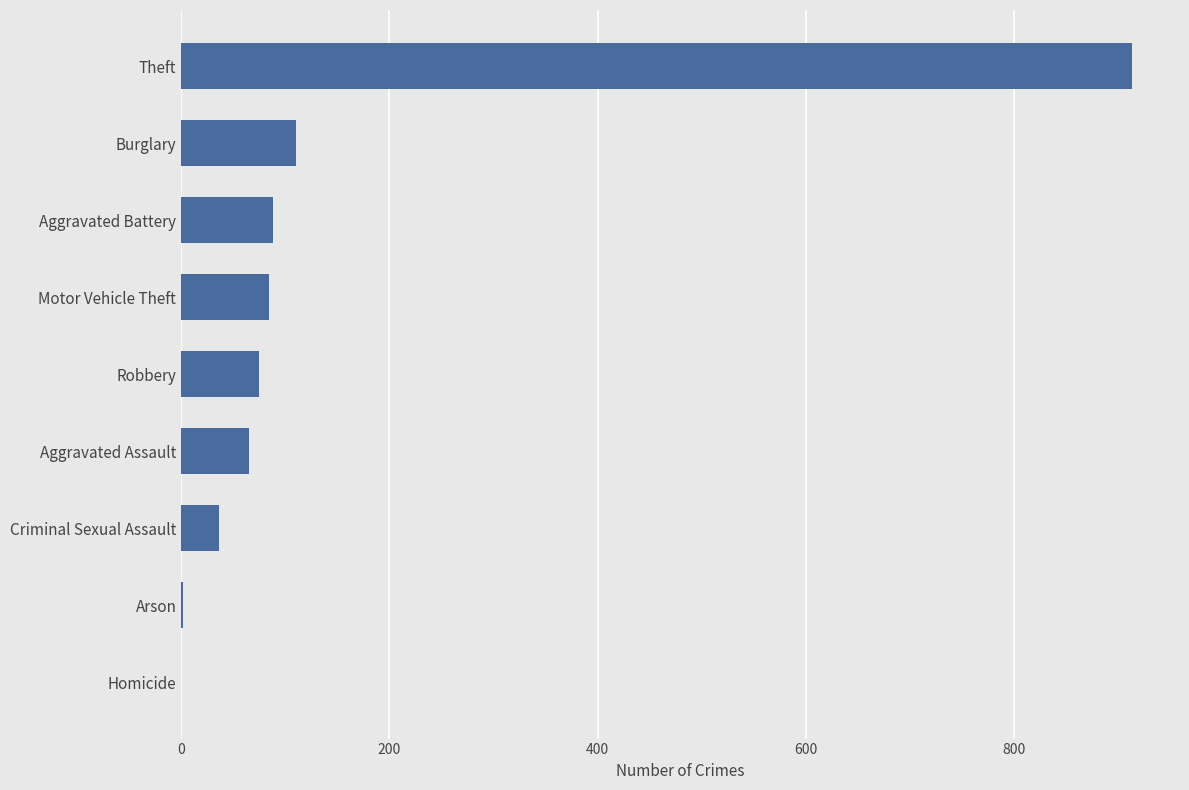

Is it true that the value at Theft is 1344?

False